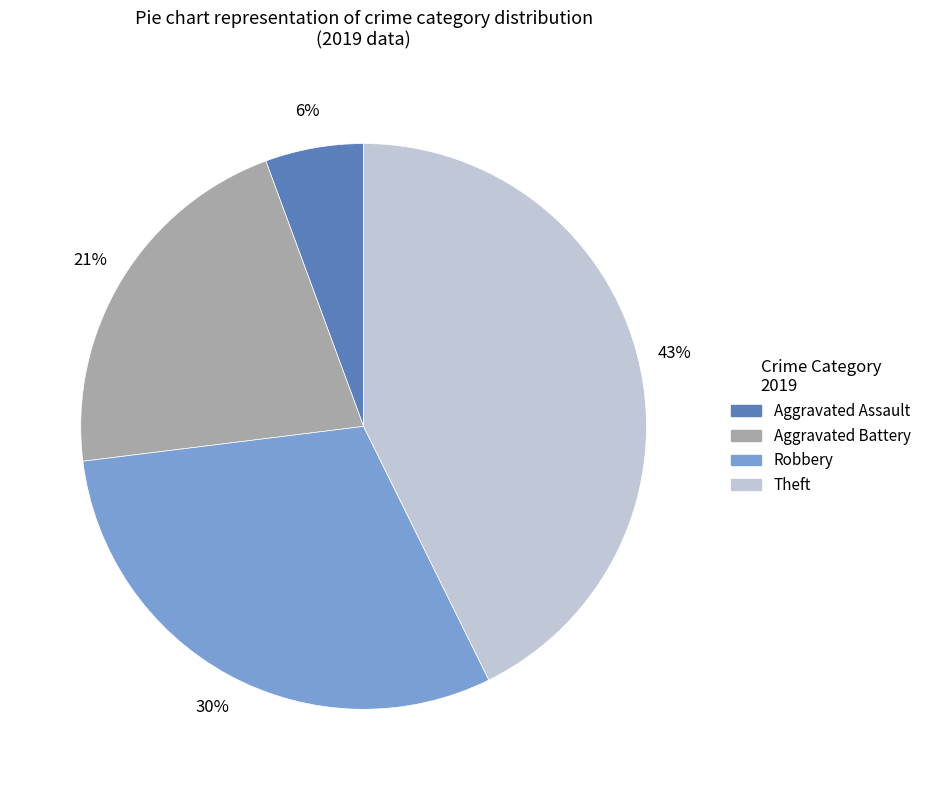

Combined, do Aggravated Assault and Robbery account for over 50%?

No